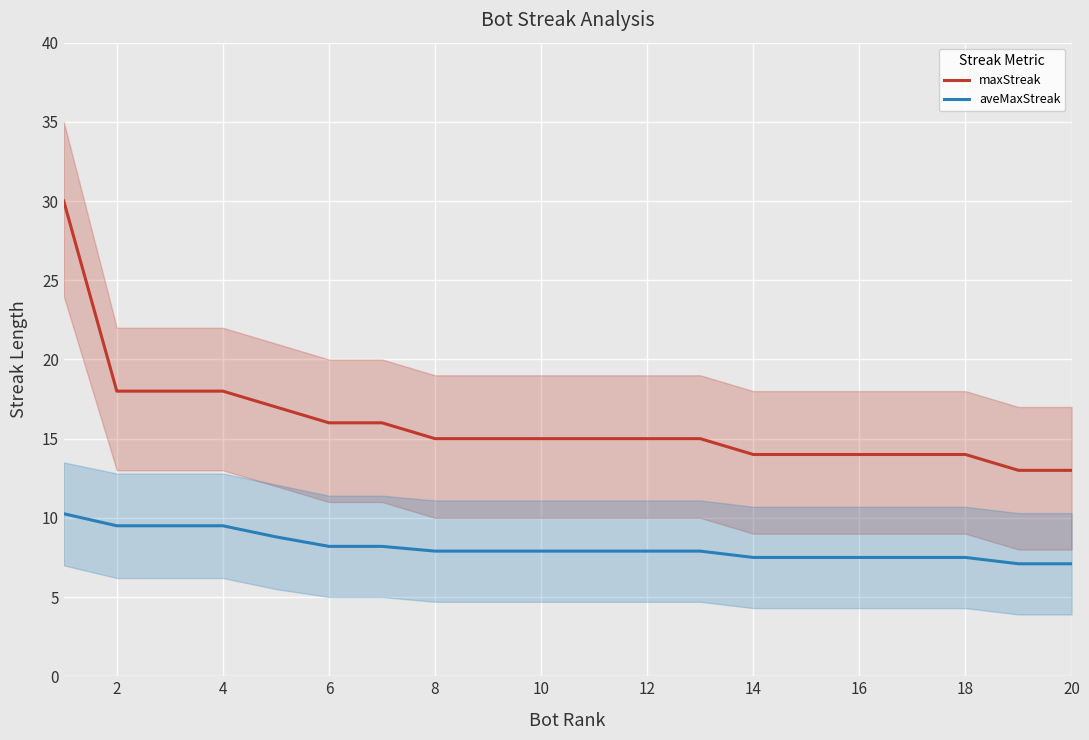

Does the chart display data point markers on the line(s)?

No